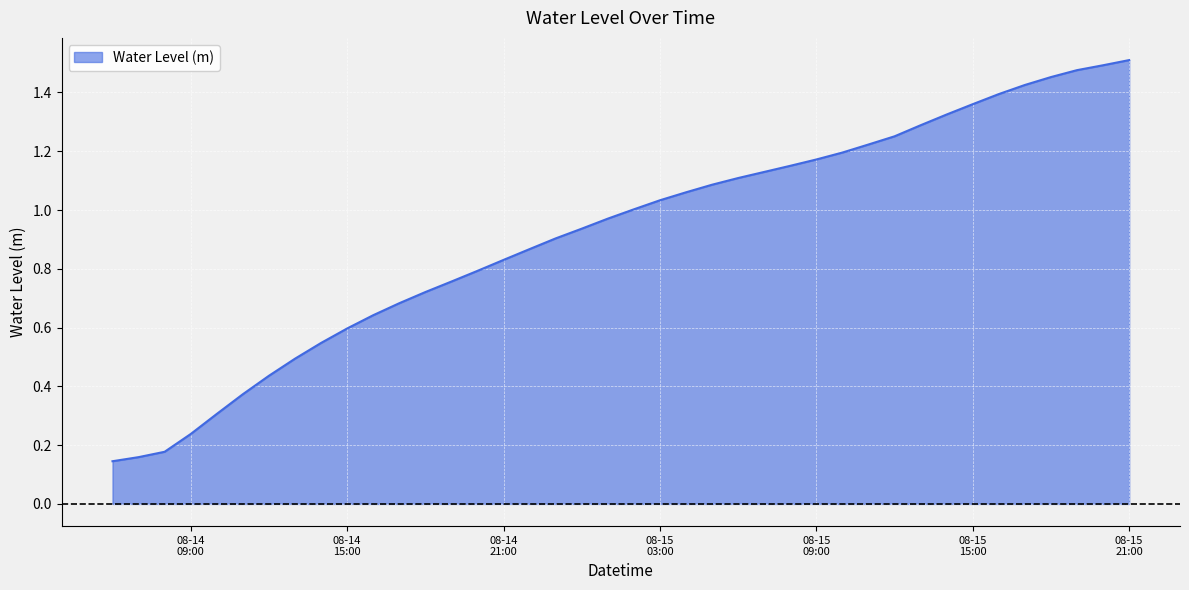

List the labels in order of value, smallest first.

2024-08-14 06:00:00, 2024-08-14 07:00:00, 2024-08-14 08:00:00, 2024-08-14 09:00:00, 2024-08-14 10:00:00, 2024-08-14 11:00:00, 2024-08-14 12:00:00, 2024-08-14 13:00:00, 2024-08-14 14:00:00, 2024-08-14 15:00:00, 2024-08-14 16:00:00, 2024-08-14 17:00:00, 2024-08-14 18:00:00, 2024-08-14 19:00:00, 2024-08-14 20:00:00, 2024-08-14 21:00:00, 2024-08-14 22:00:00, 2024-08-14 23:00:00, 2024-08-15 00:00:00, 2024-08-15 01:00:00, 2024-08-15 02:00:00, 2024-08-15 03:00:00, 2024-08-15 04:00:00, 2024-08-15 05:00:00, 2024-08-15 06:00:00, 2024-08-15 07:00:00, 2024-08-15 08:00:00, 2024-08-15 09:00:00, 2024-08-15 10:00:00, 2024-08-15 11:00:00, 2024-08-15 12:00:00, 2024-08-15 13:00:00, 2024-08-15 14:00:00, 2024-08-15 15:00:00, 2024-08-15 16:00:00, 2024-08-15 17:00:00, 2024-08-15 18:00:00, 2024-08-15 19:00:00, 2024-08-15 20:00:00, 2024-08-15 21:00:00